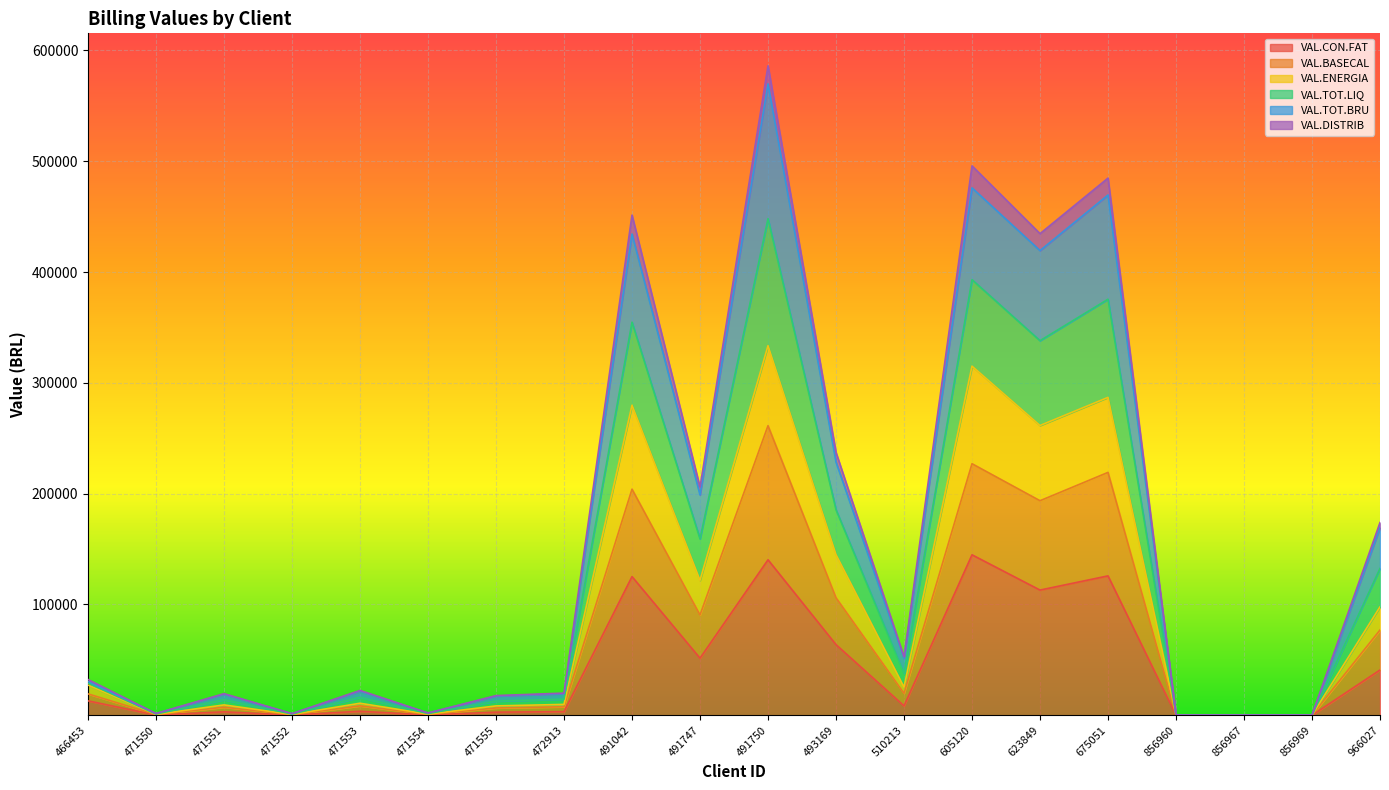

The VAL.TOT.BRU series shows 58.8 at 856960. True or false?

False